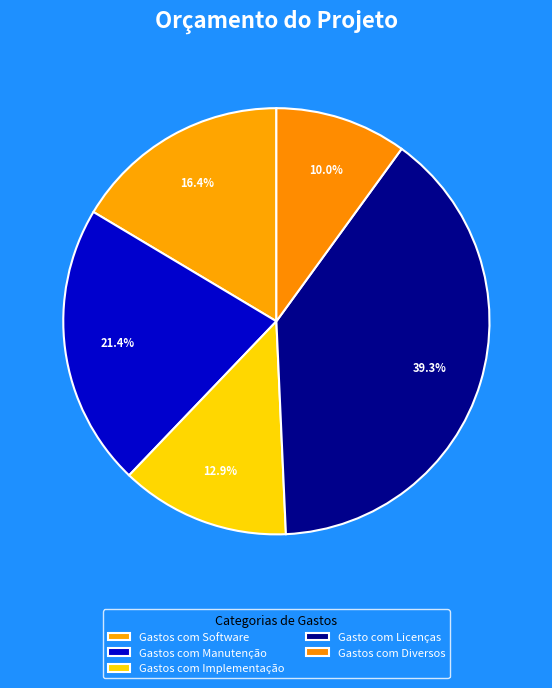

To the nearest percent, what is the difference between the Gastos com Manutenção and Gastos com Implementação slice percentages?

9%